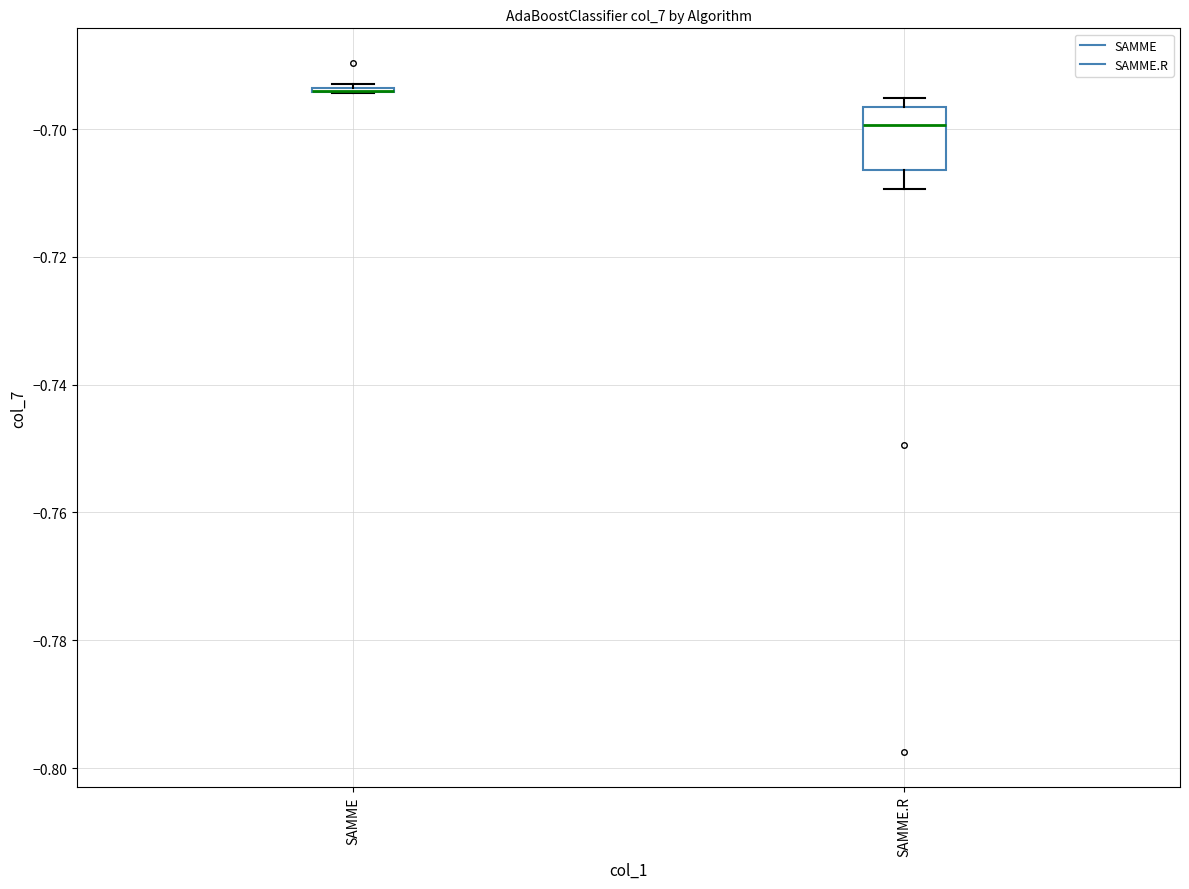

Comparing the boxes themselves (not the whiskers), which one is the tallest?

SAMME.R